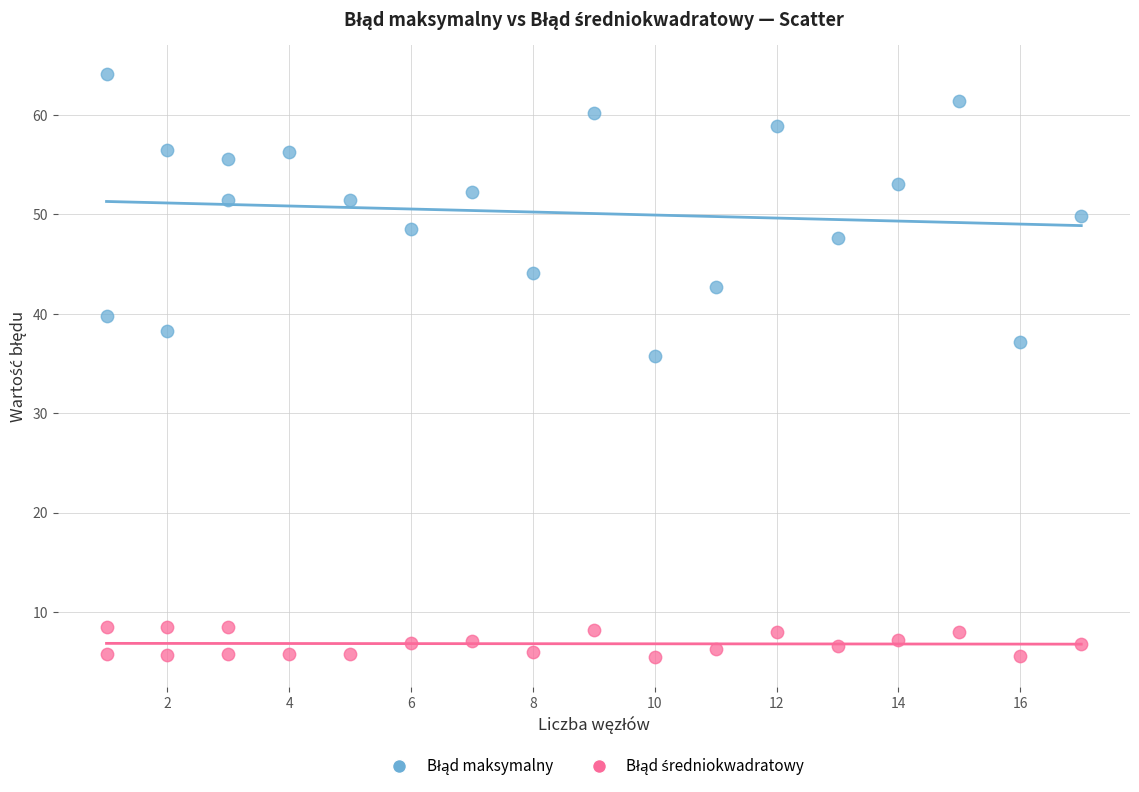

Across all data points, what is the range of X values (max minus min)?

16.0